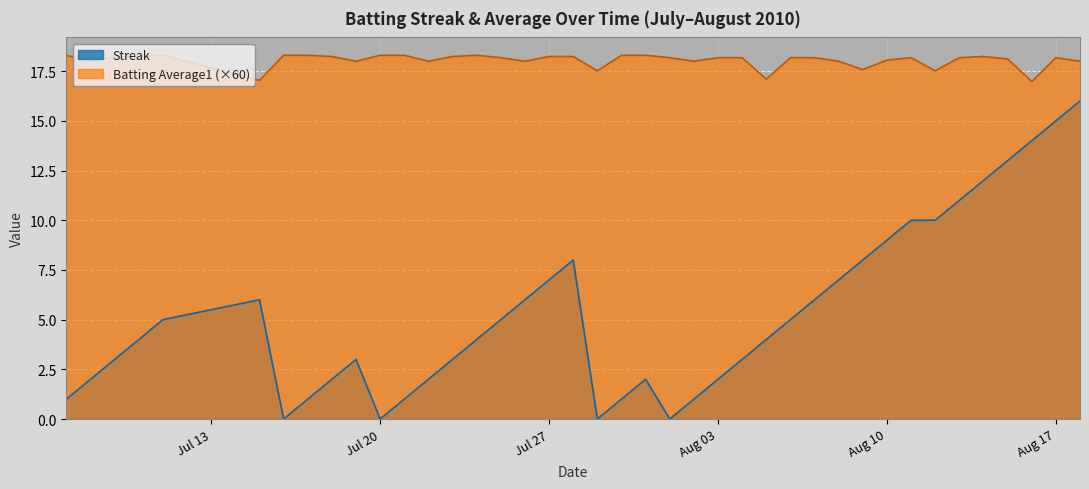

Reading left to right, list all the values displayed in this chart.

streak: 1.0	2.0	3.0	4.0	5.0	6.0	0.0	1.0	2.0	3.0	0.0	1.0	2.0	3.0	4.0	5.0	6.0	7.0	8.0	0.0	1.0	2.0	0.0	1.0	2.0	3.0	4.0	5.0	6.0	7.0	8.0	9.0	10.0	10.0	11.0	12.0	13.0	14.0	15.0	16.0
batting_avg: 18.3	18.0	18.2	18.2	18.3	17.0	18.3	18.3	18.2	18.0	18.3	18.3	18.0	18.2	18.3	18.2	18.0	18.2	18.2	17.5	18.3	18.3	18.2	18.0	18.2	18.2	17.1	18.2	18.2	18.0	17.6	18.1	18.2	17.5	18.2	18.2	18.1	17.0	18.2	18.0